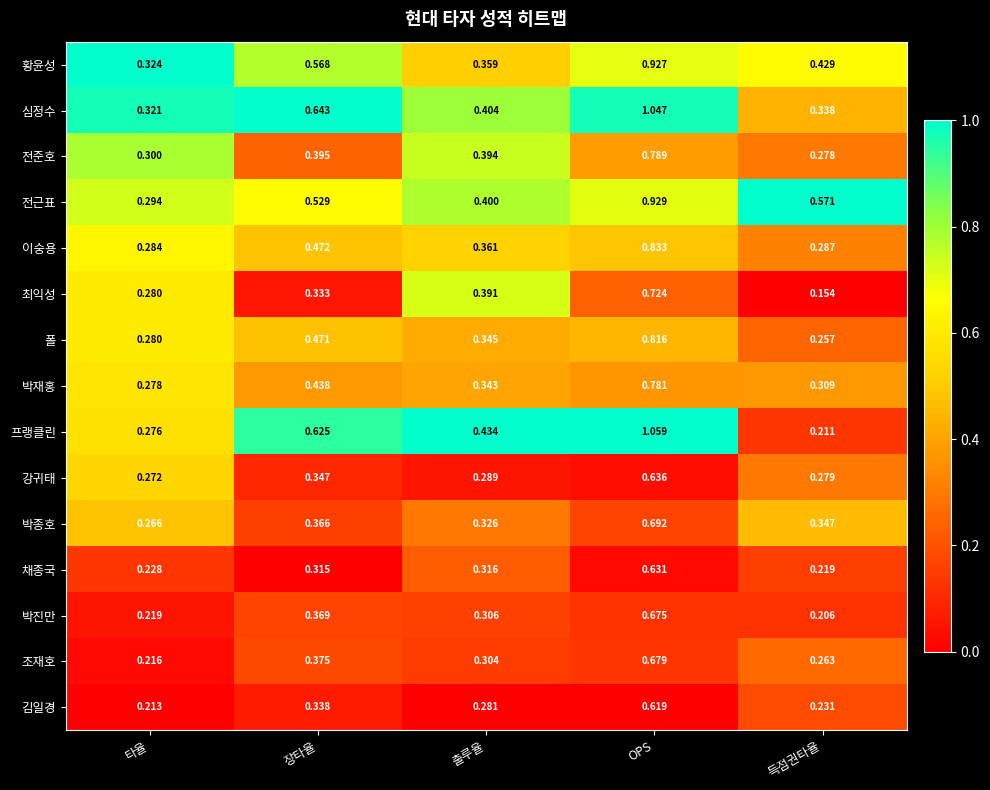

Which series has the largest range (max minus min)?

프랭클린